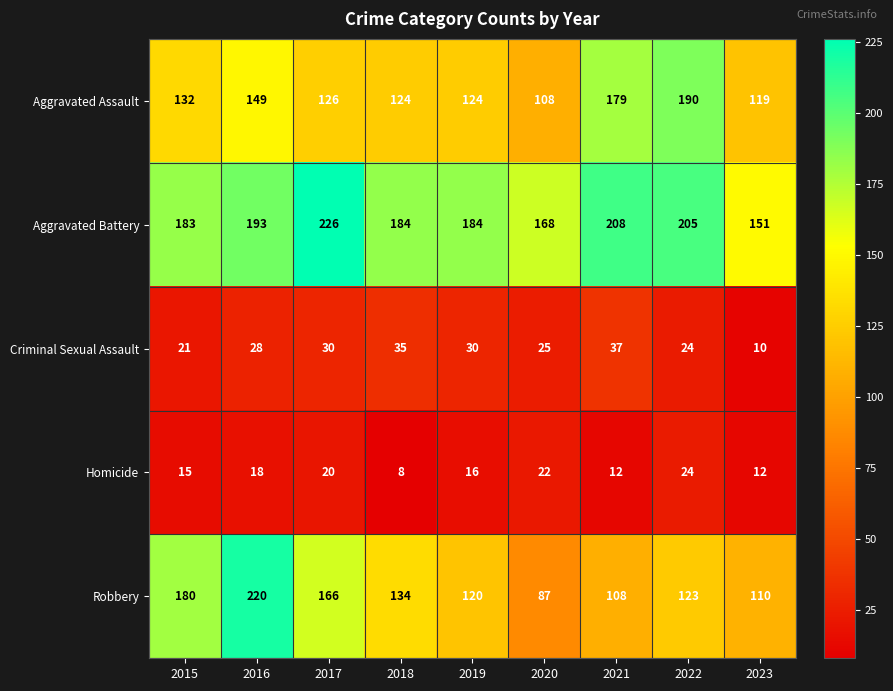

List the series in order of their peak value, lowest first.

Homicide, Criminal Sexual Assault, Aggravated Assault, Robbery, Aggravated Battery